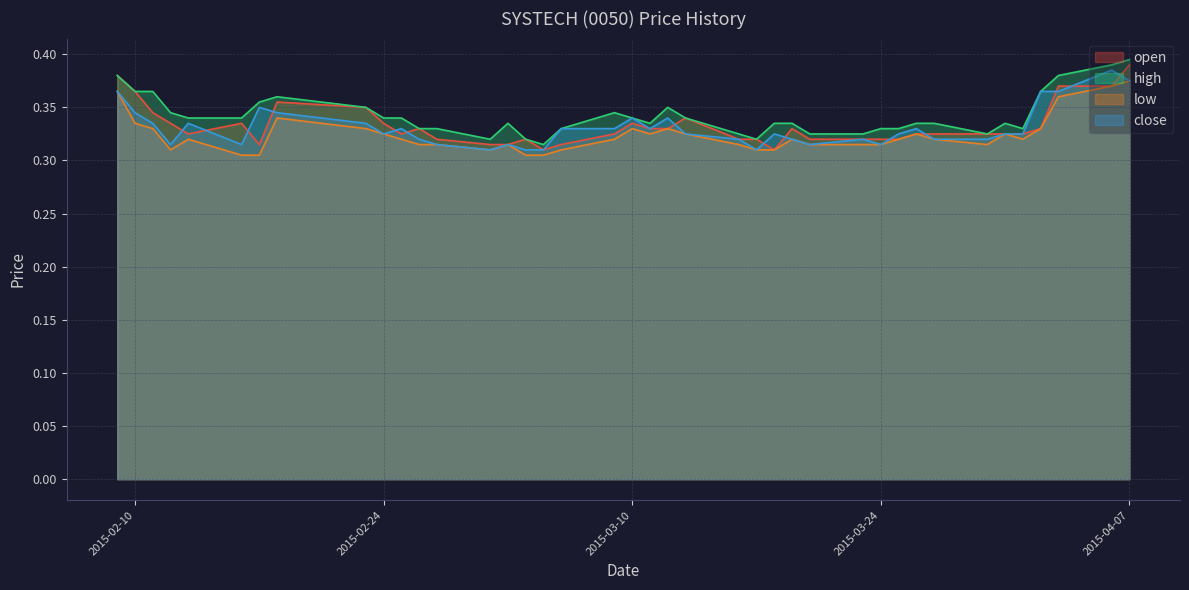

Where is low nearest to the value 0?

2015-02-16